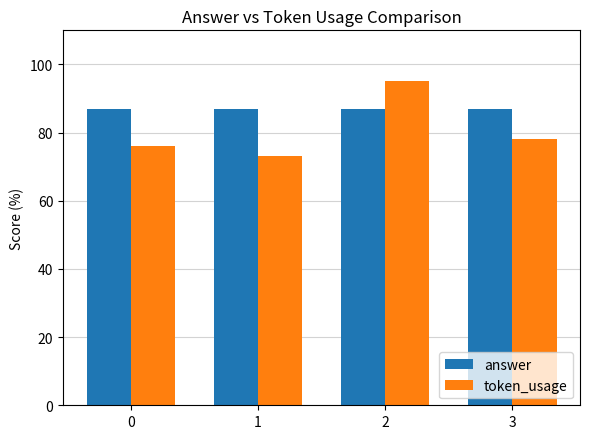

What are all the series names shown in the legend?

answer, token_usage